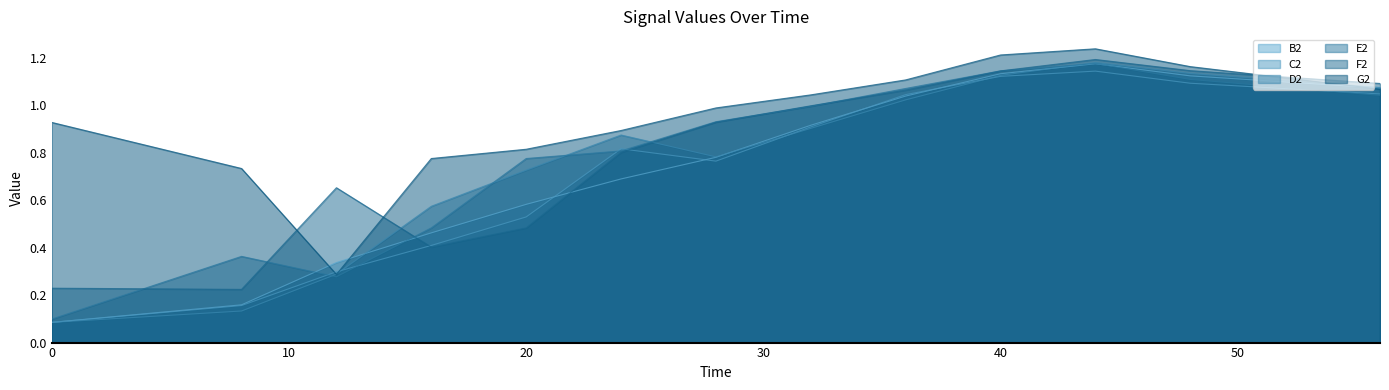

At which label is F2 closest to 0?

8